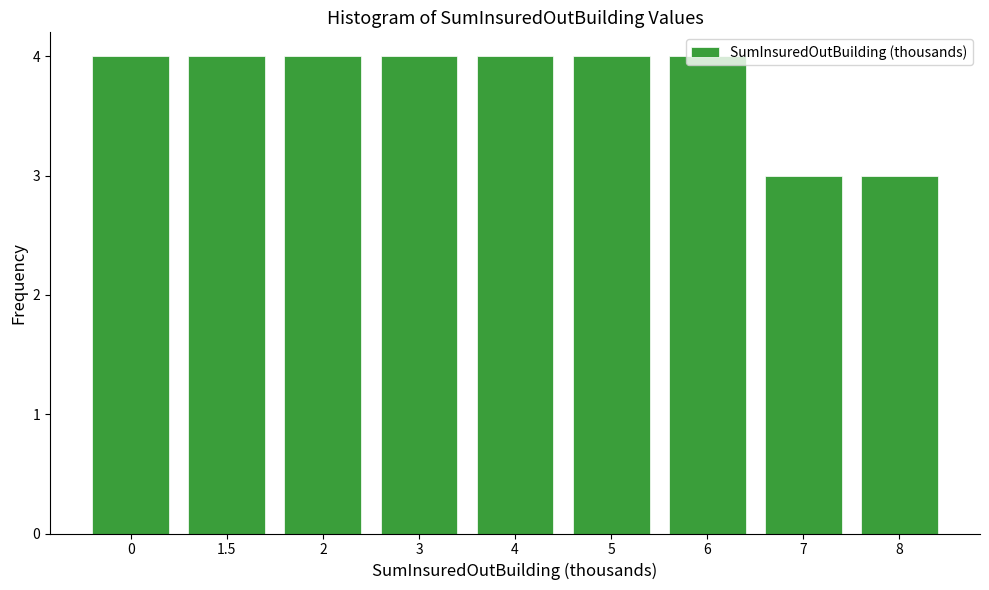

What is the label of the 8th bar from the right?

1.5